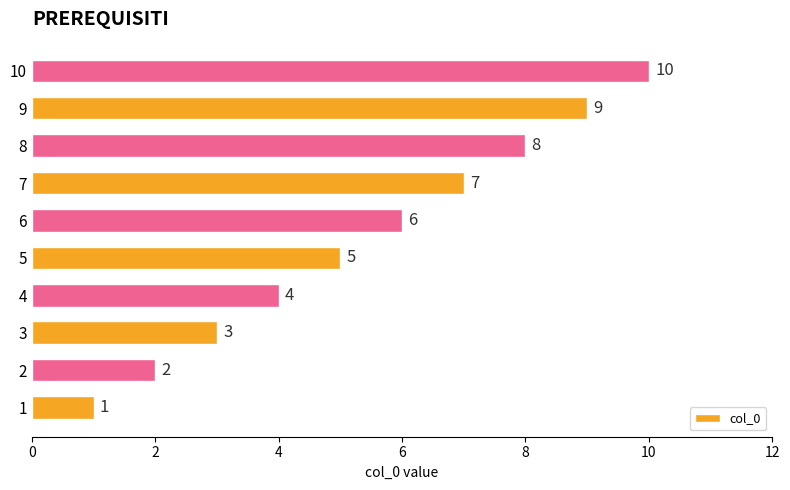

How many values are below 6?

5